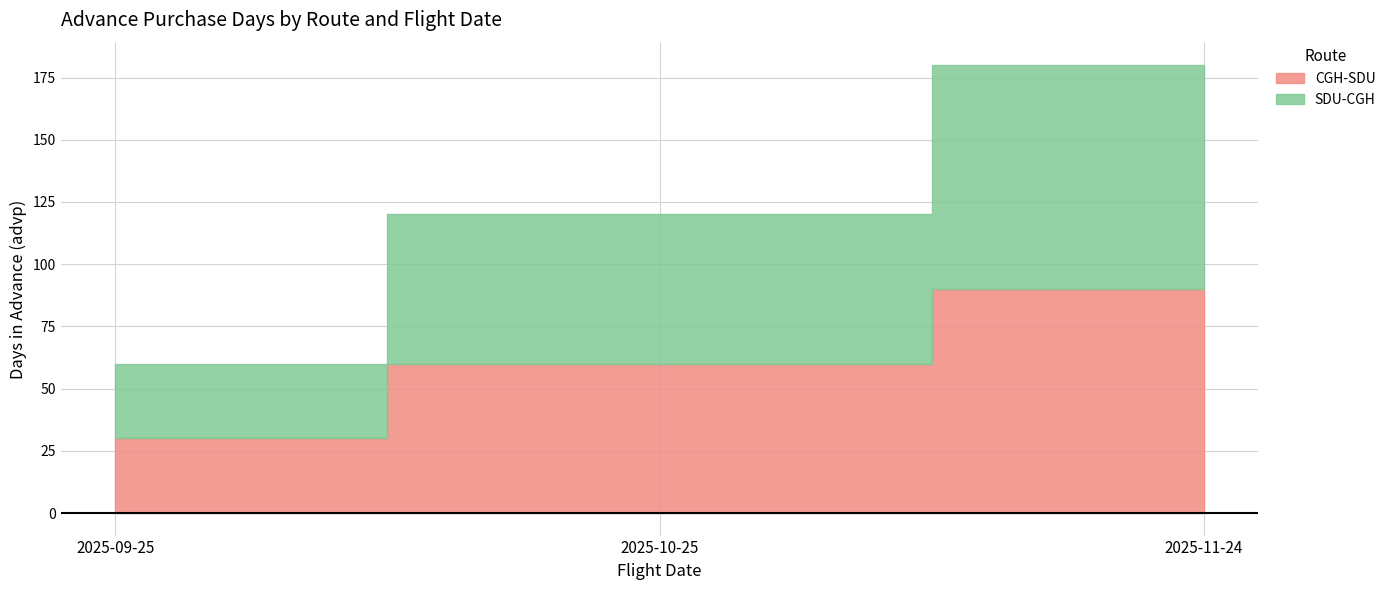

What is the label of the 1st point from the right?

2025-11-24